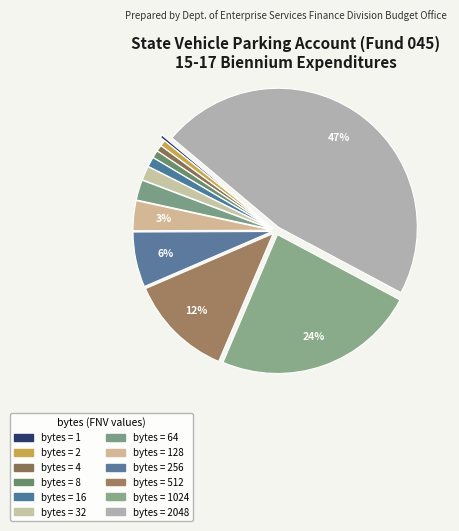

How many slices are in this pie chart?

12